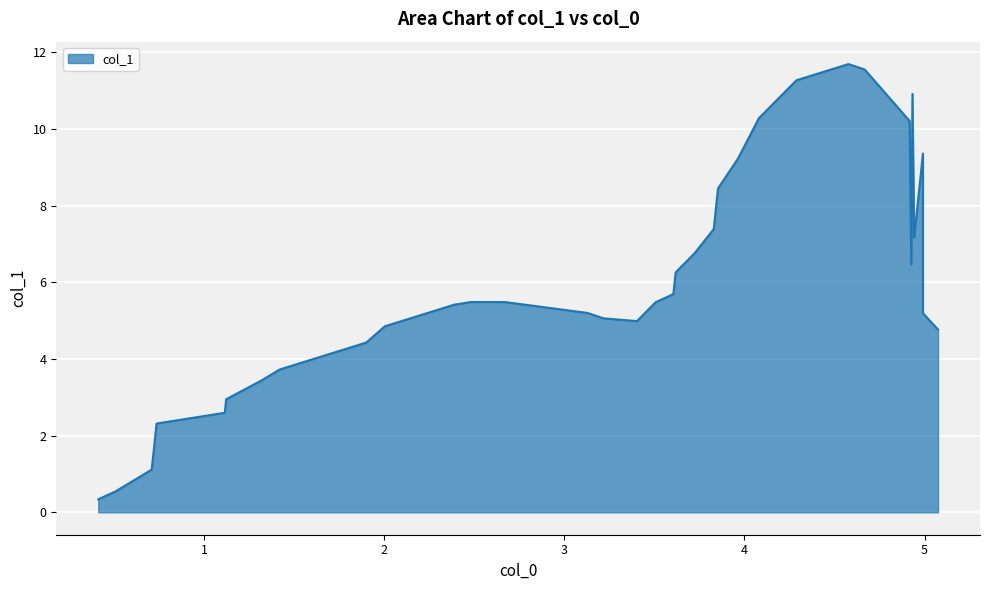

What is the greatest value displayed?

11.7